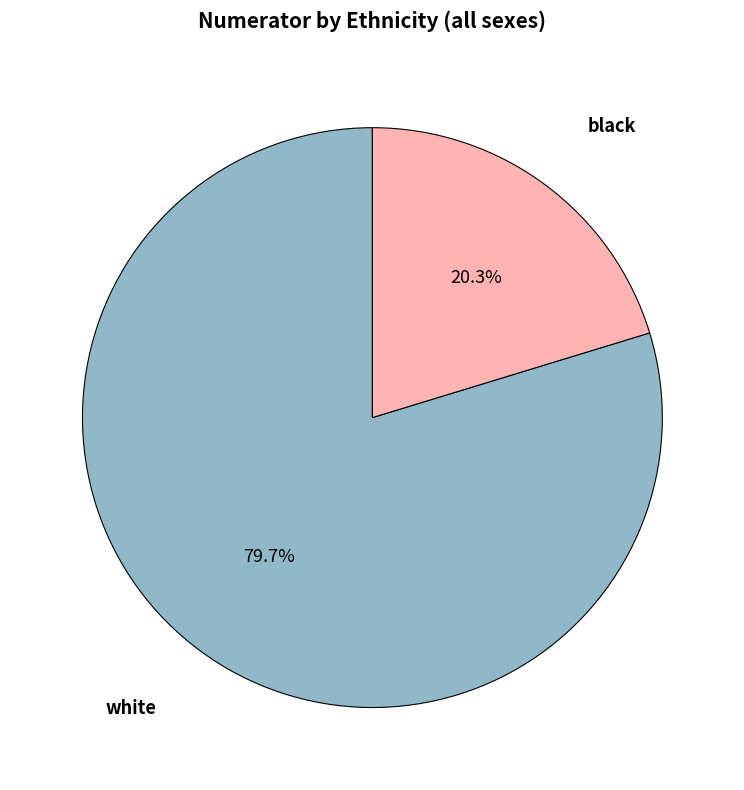

What is the majority slice?

white